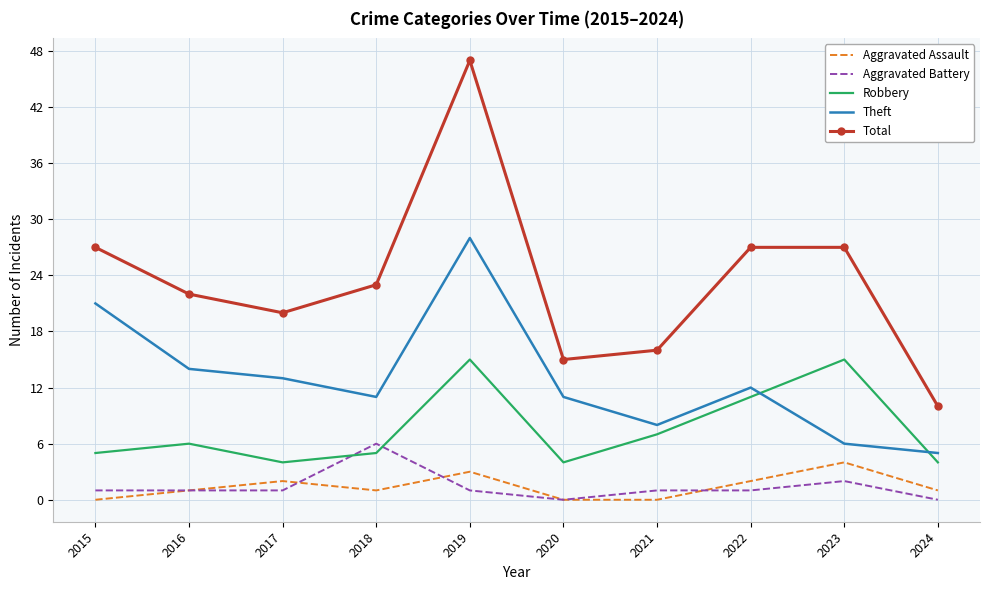

True or false: Total and Theft intersect in this chart.

False